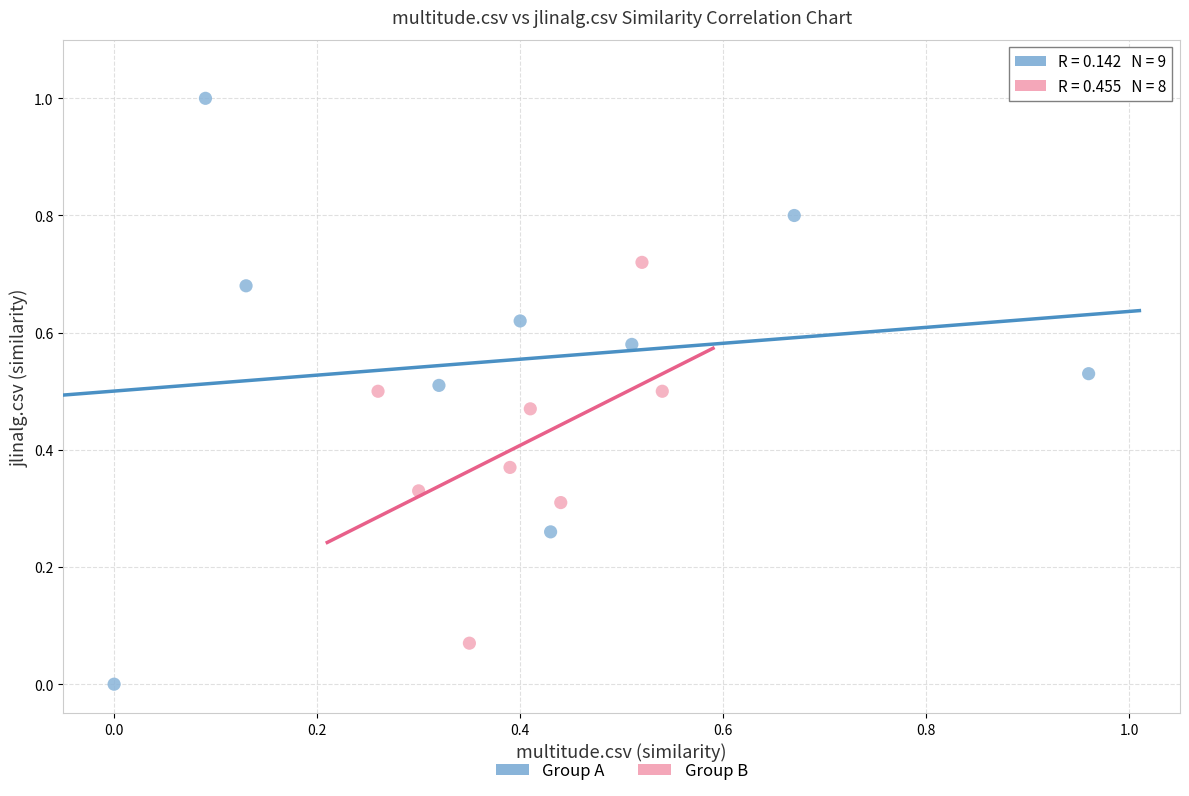

Which series contains the highest Y value?

Group A